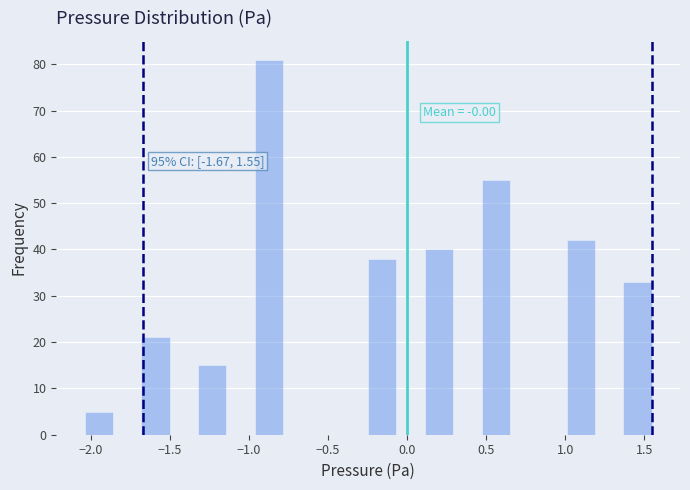

Around what value on the x-axis is the tallest bar? Give the approximate position of its centre, as read against the axis.

-0.85